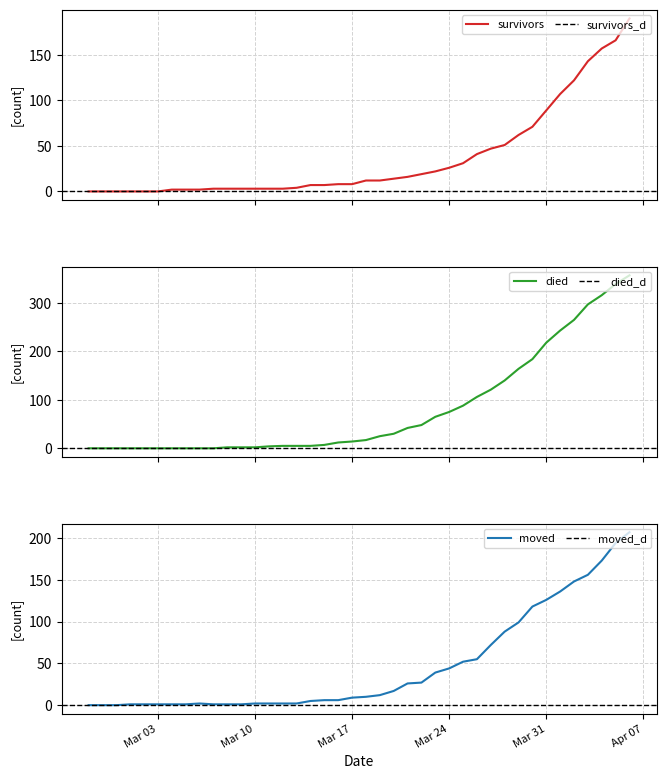

What are all the series names shown in the legend?

survivors, died, moved